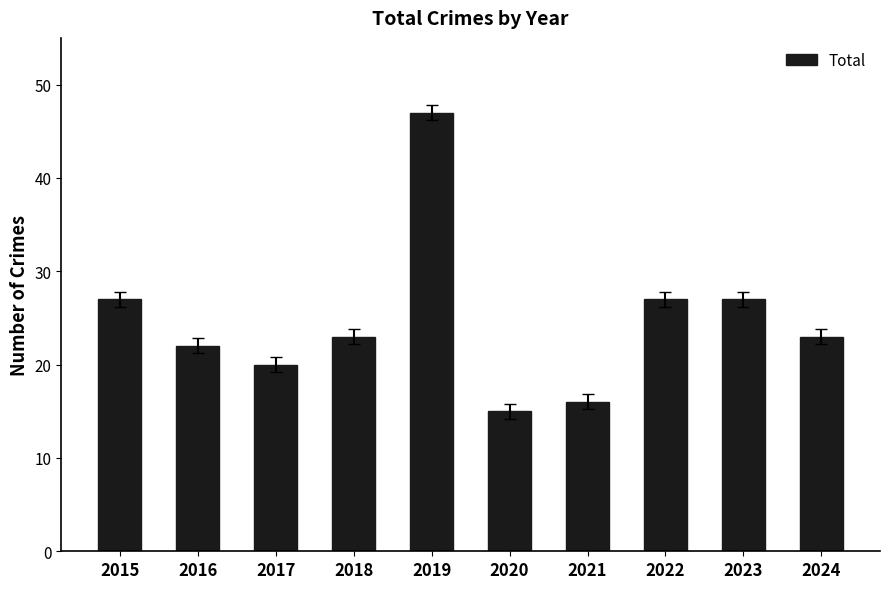

At which category does the chart reach its minimum across all series?

2020